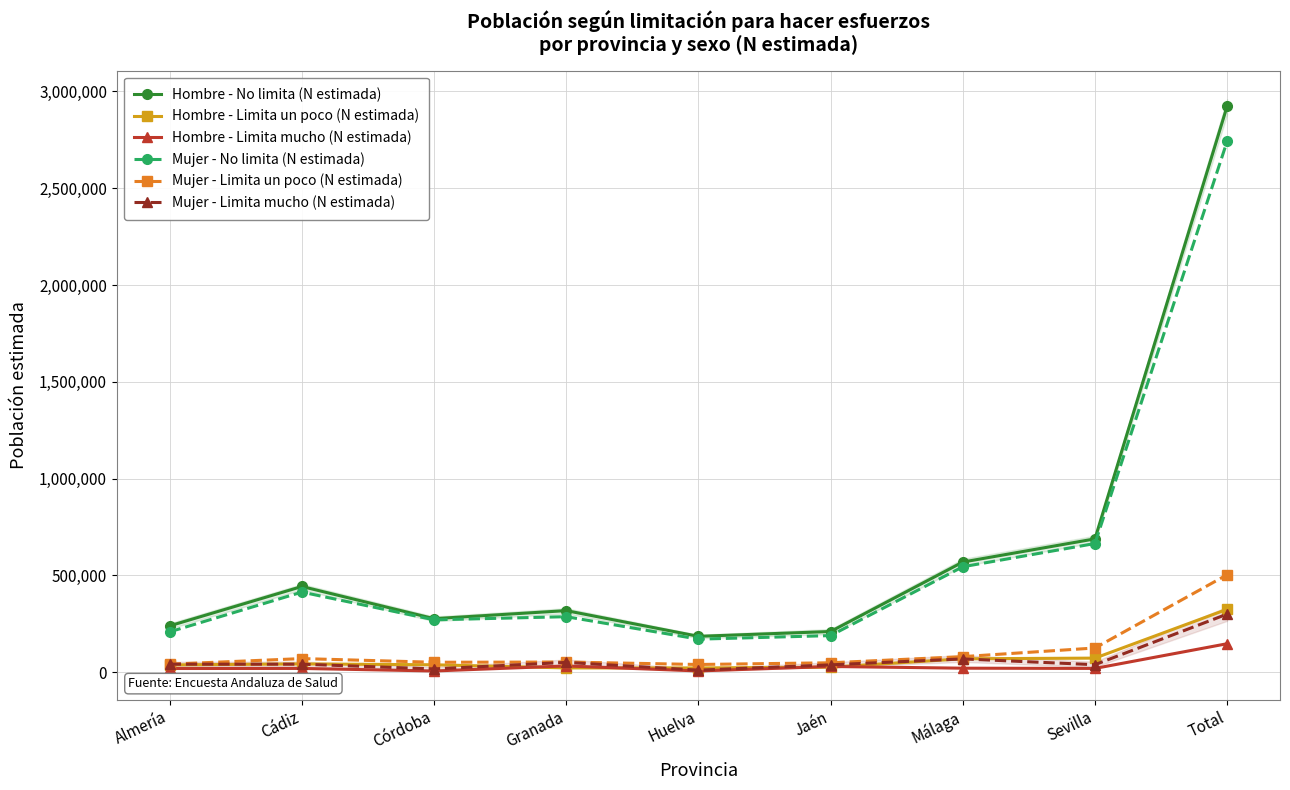

The value of Mujer - Limita un poco (N estimada) at Granada is 21899. True or false?

False